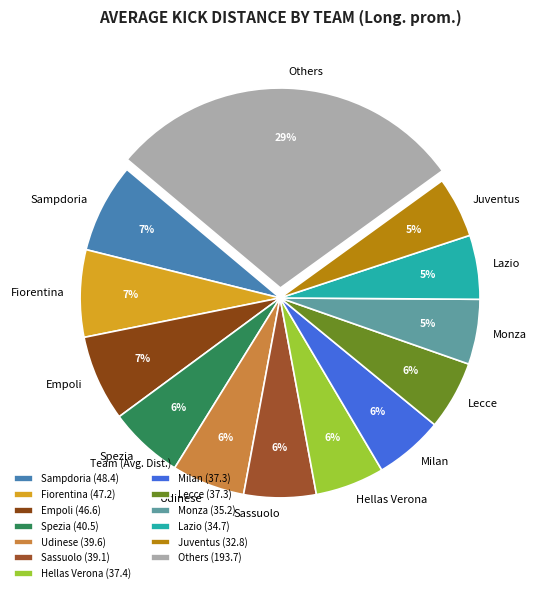

Is Udinese the majority of the pie?

No